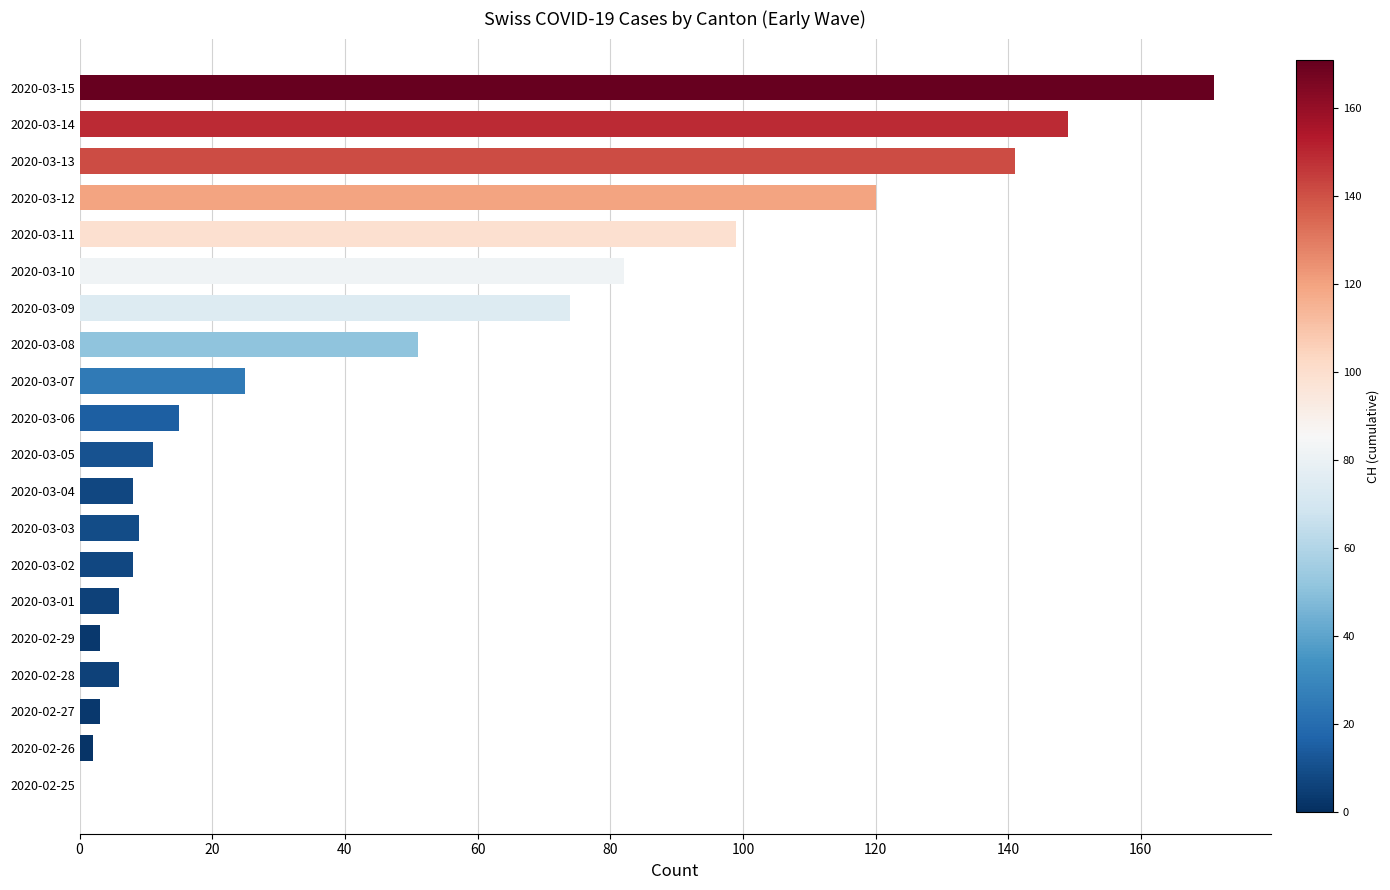

What is the sum of the values at 2020-02-28 and 2020-03-10?

88